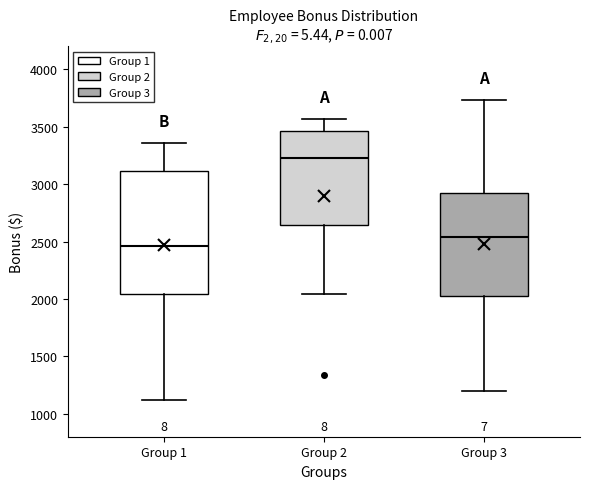

Where does the lower whisker of the box for Group 1 end on the y-axis? The values are not printed on the chart, so give them approximately, as read against the axis.

1100